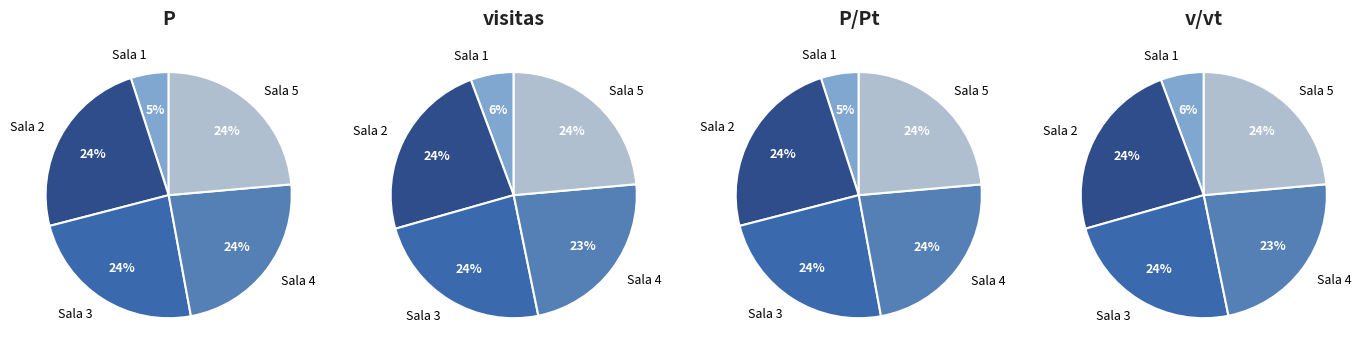

Count the number of slices in the pie.

5